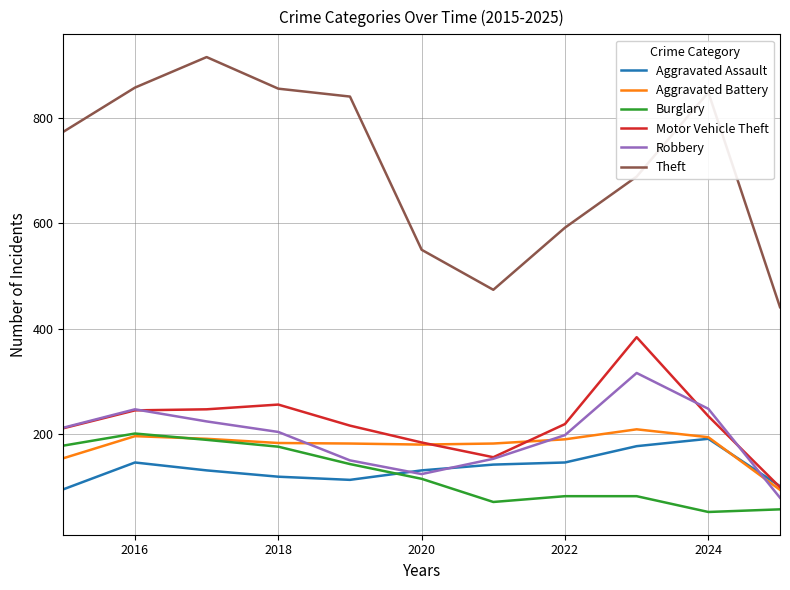

How many lines are shown in the chart?

6